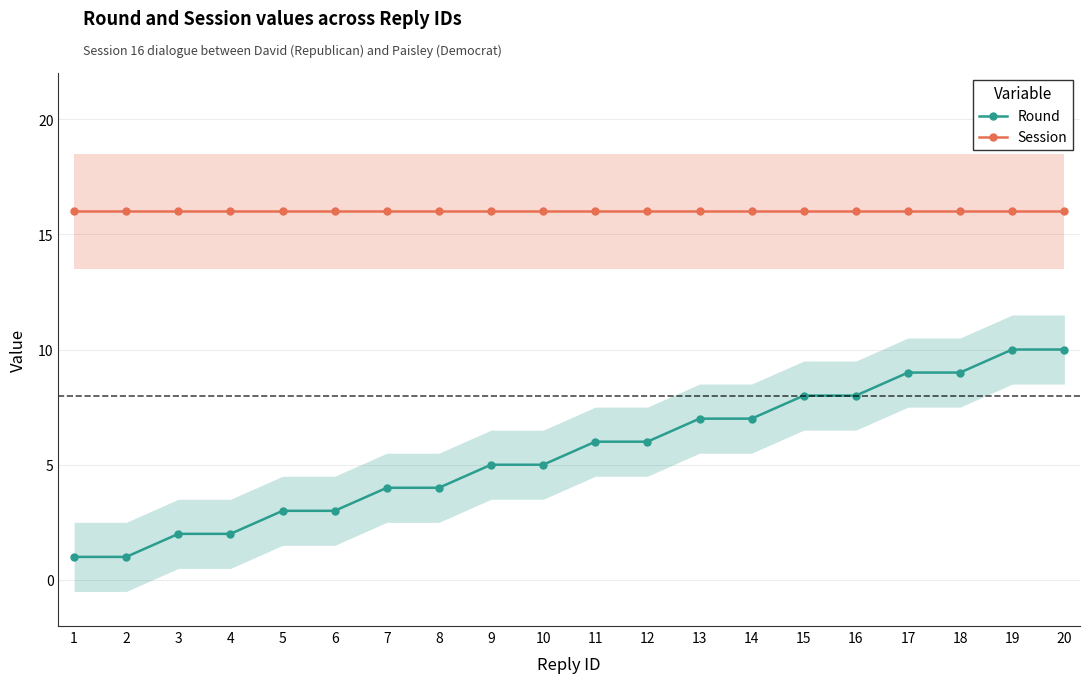

Reading left to right, transcribe all the data shown in this chart.

Round: 1=1	2=1	3=2	4=2	5=3	6=3	7=4	8=4	9=5	10=5	11=6	12=6	13=7	14=7	15=8	16=8	17=9	18=9	19=10	20=10
Session: 1=16	2=16	3=16	4=16	5=16	6=16	7=16	8=16	9=16	10=16	11=16	12=16	13=16	14=16	15=16	16=16	17=16	18=16	19=16	20=16